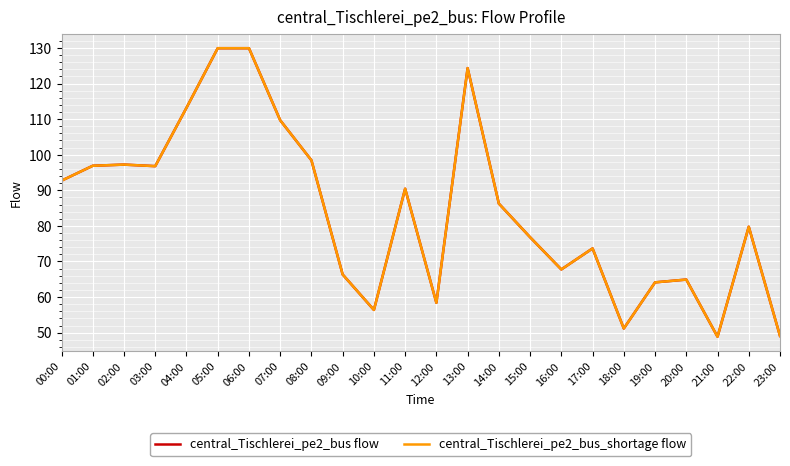

True or false: central_Tischlerei_pe2_bus flow has a value of 64.1 at 19:00.

True